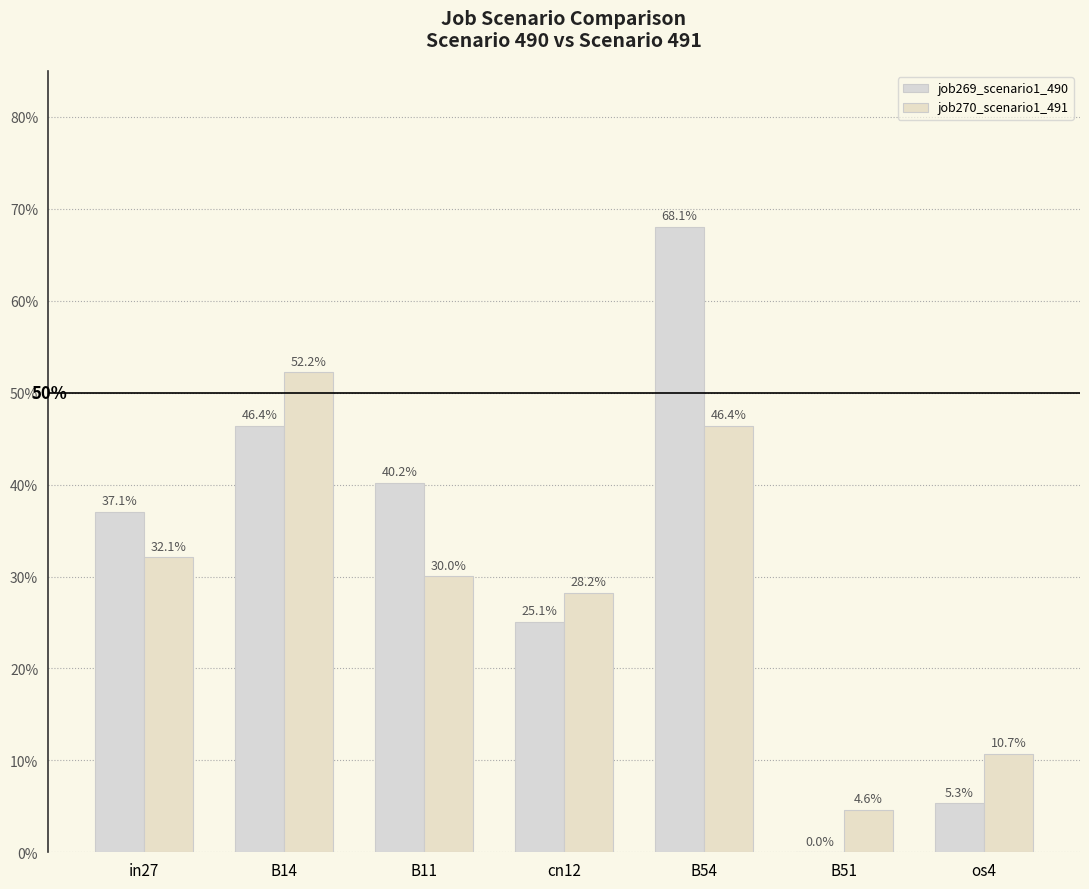

What is the average value of the job270_scenario1_491 series?

0.3